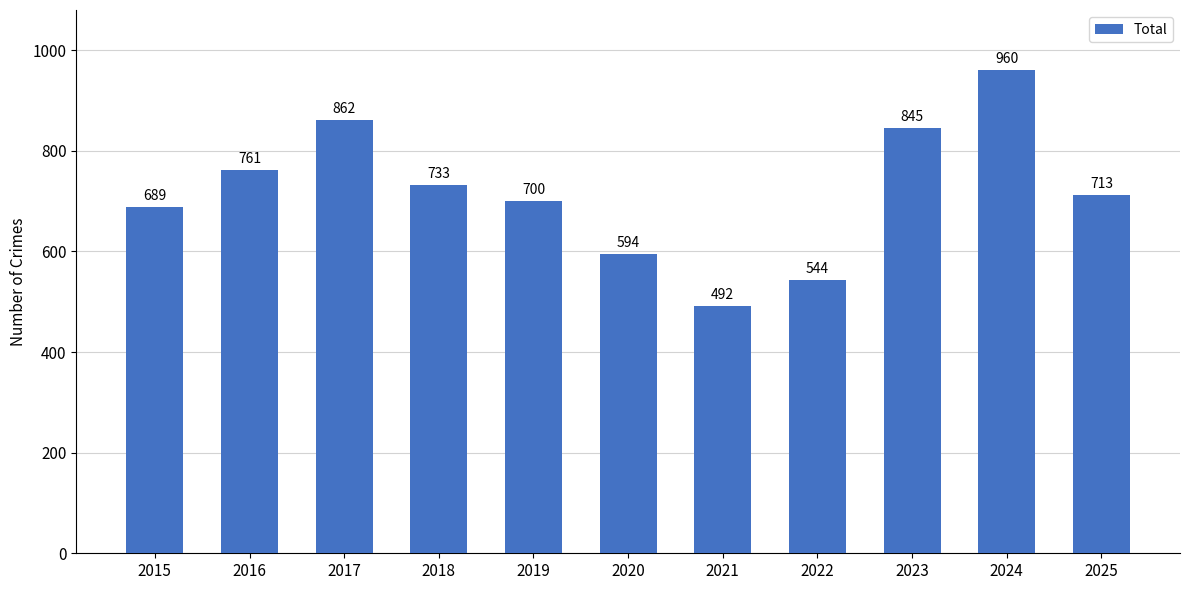

What is the difference between the values at 2017 and 2023?

17